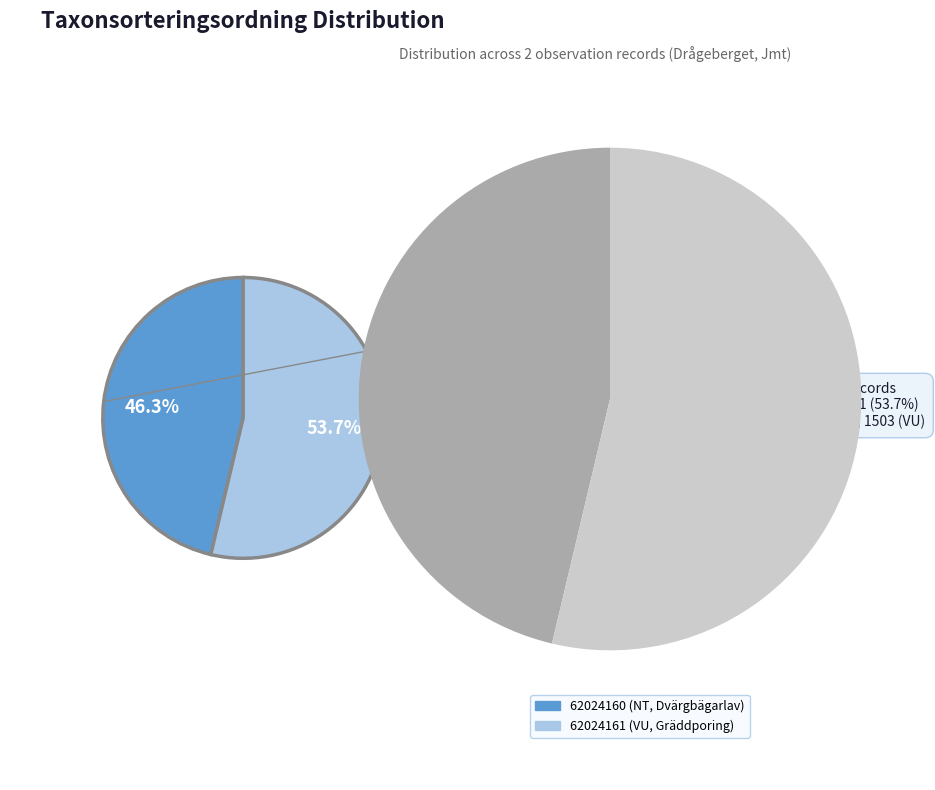

The 62024161 slice represents 40% of the pie. True or false?

False